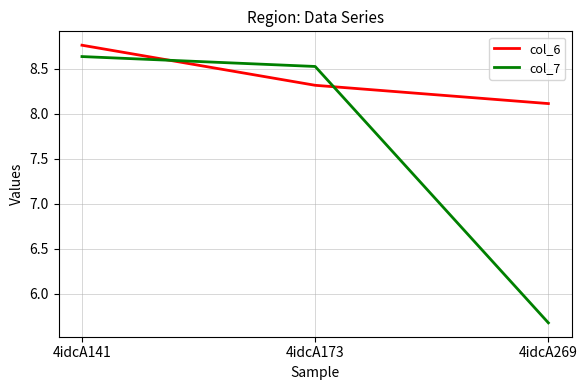

At which label does col_7 first exceed 8?

4idcA141